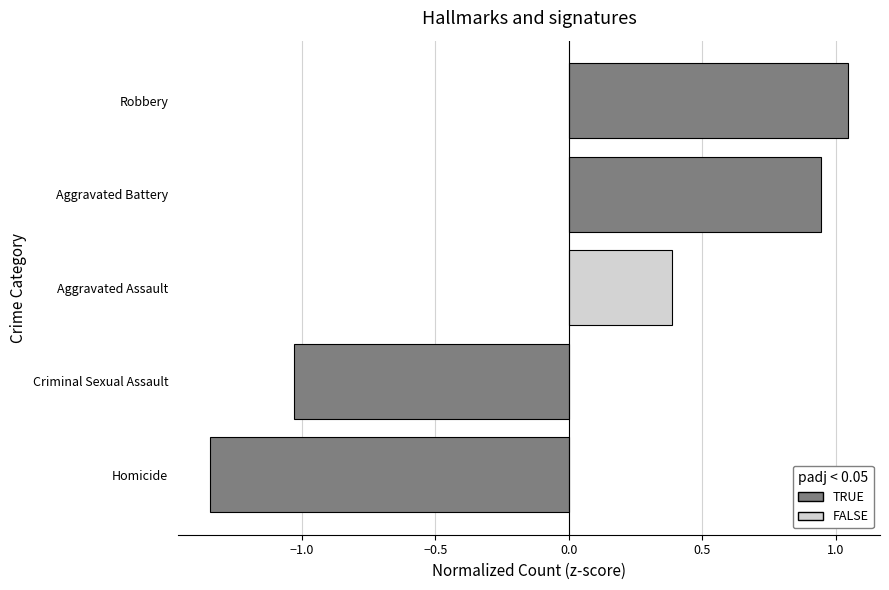

The chart shows a value of 1.4 at Robbery. True or false?

False